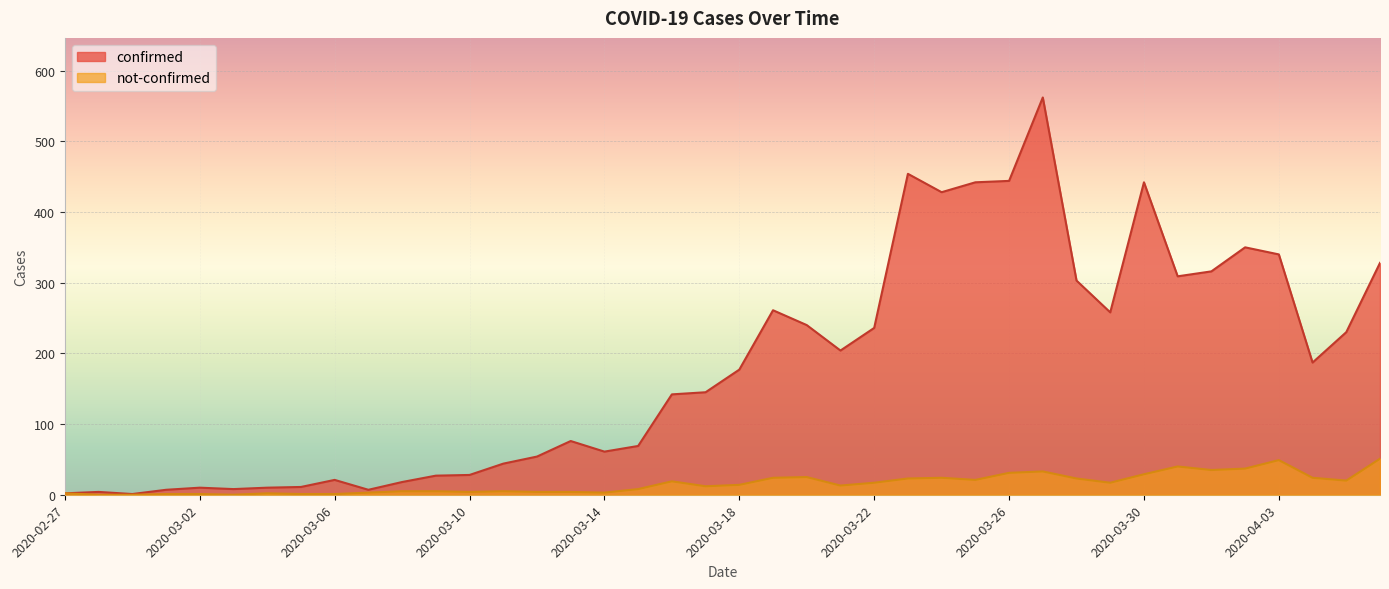

At which label does not-confirmed first exceed 14?

2020-03-16